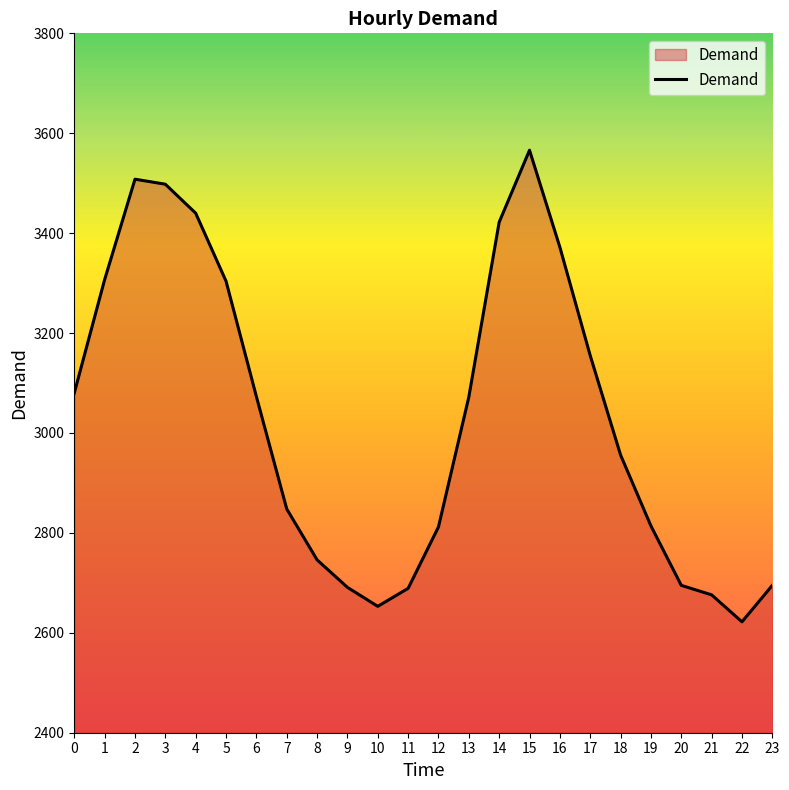

What is the maximum value shown in the chart?

3566